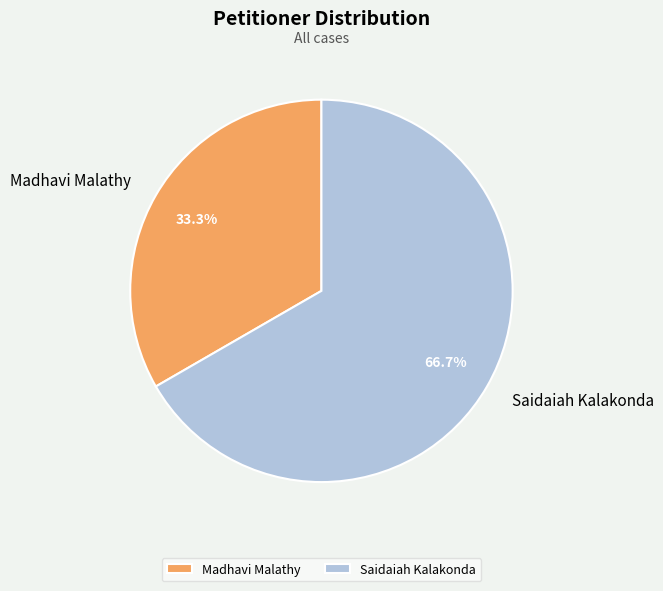

Count the number of slices in the pie.

2